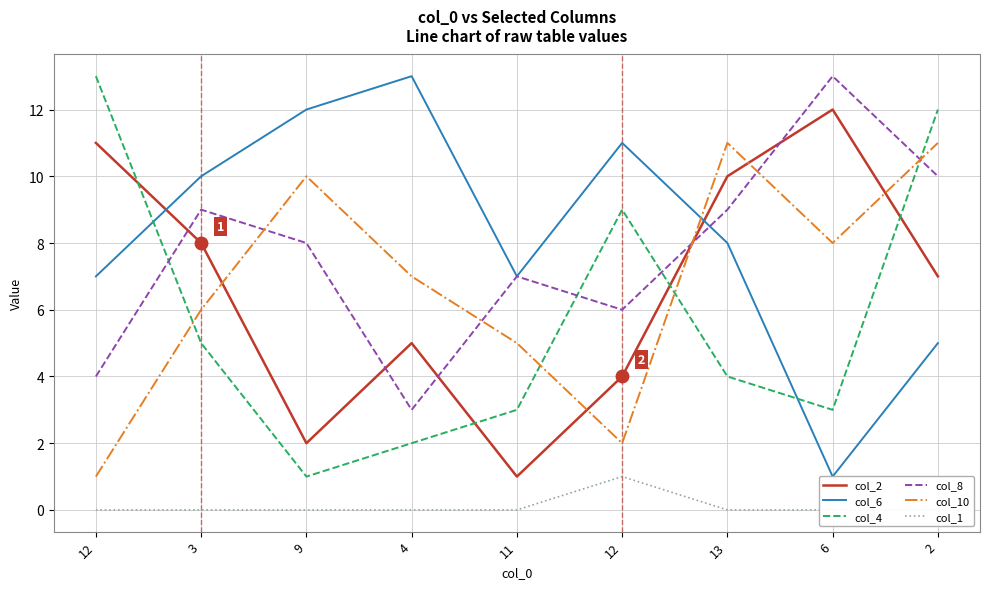

At which category does col_6 reach its first local valley?

11